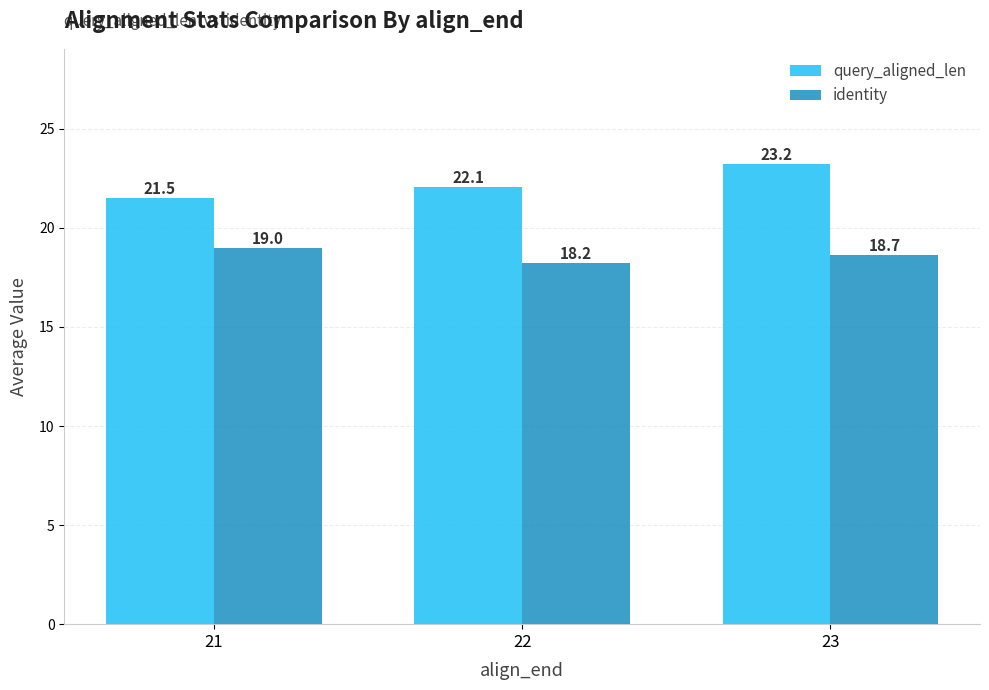

Count the identity values in the range 18 to 19.

3